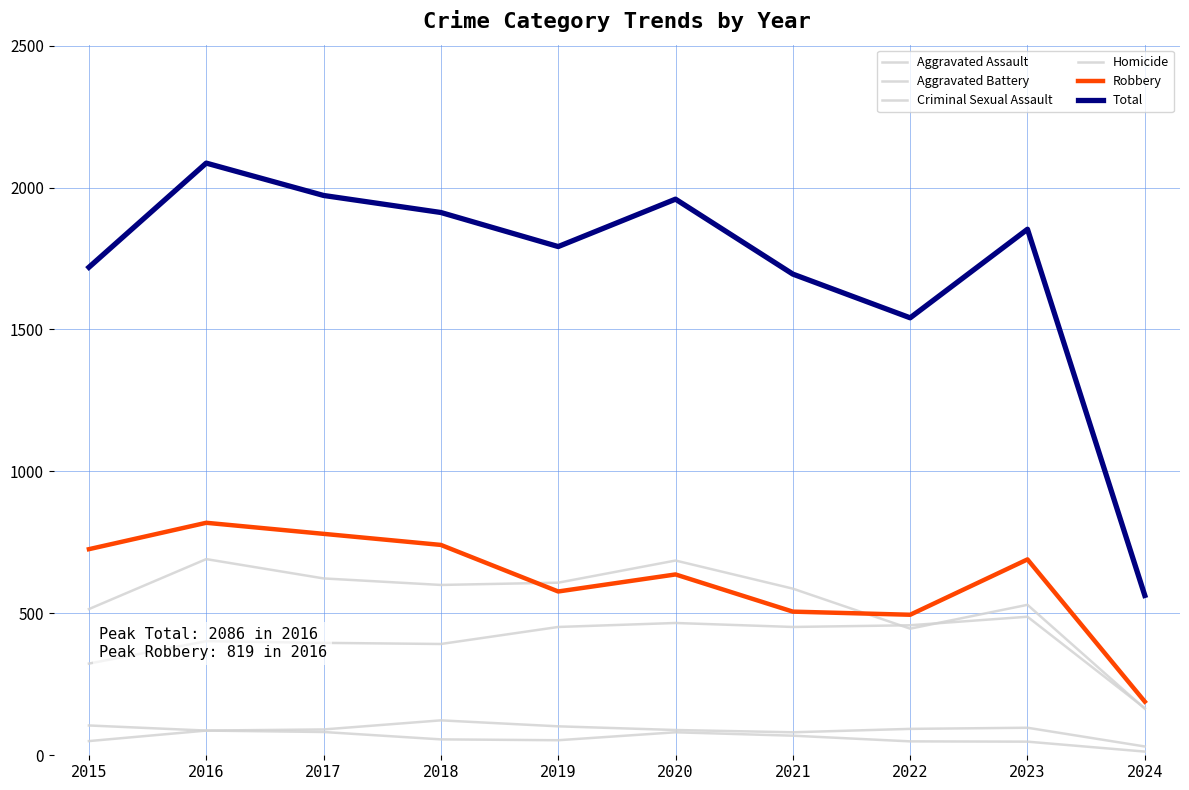

At how many categories does at least one series exceed 1528?

9